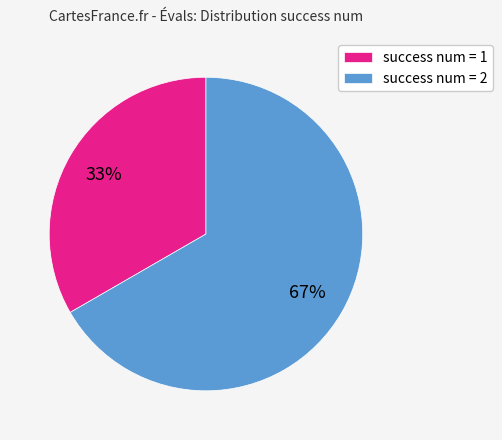

To the nearest percent, what is the average slice percentage?

50%